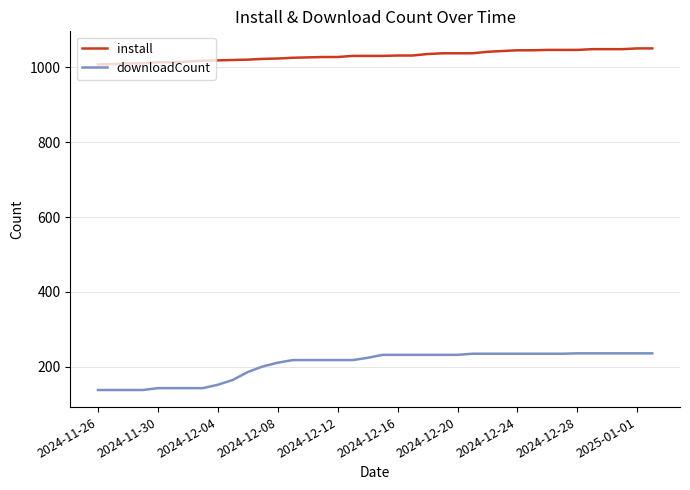

List the series in order of their overall mean, lowest first.

downloadCount, install